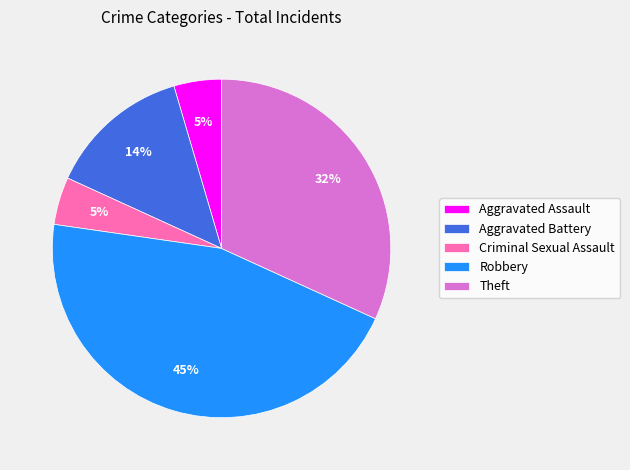

What is the largest slice in the pie chart?

Robbery